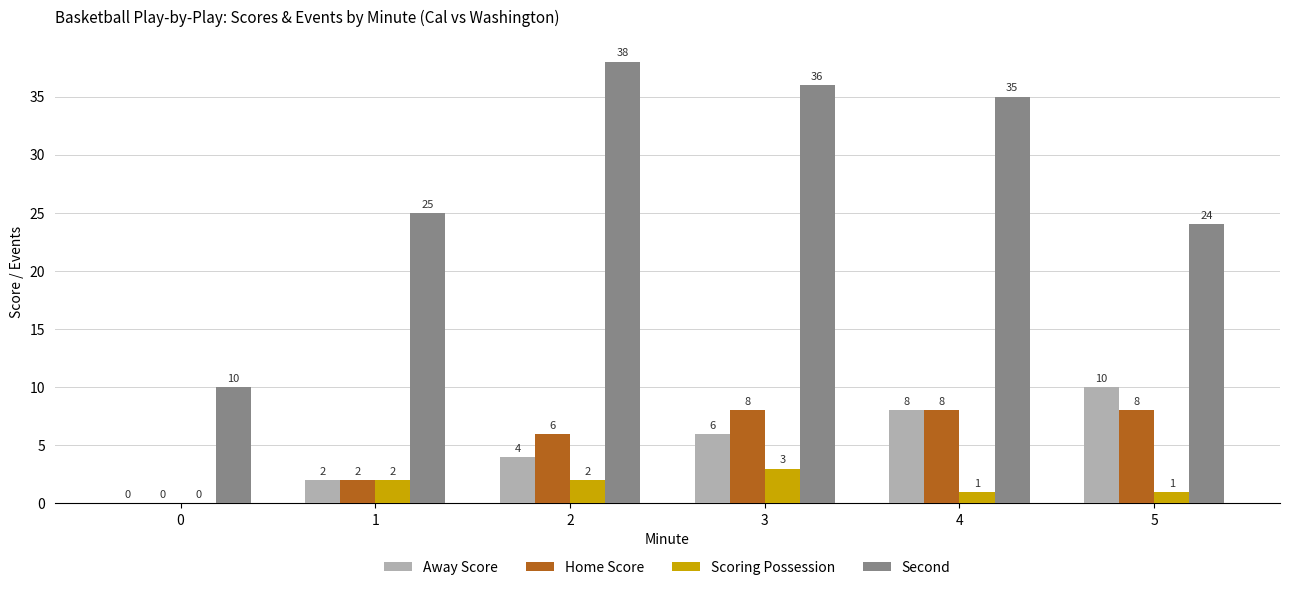

At which category is the sum across all series the highest?

3